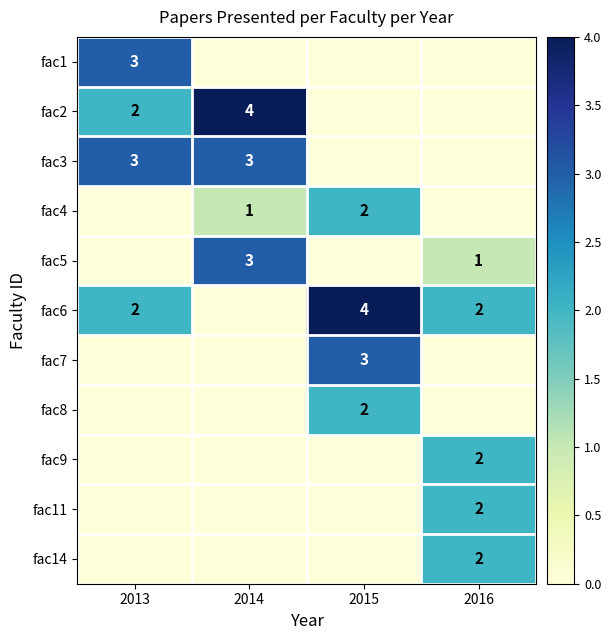

The fac3 series shows 5 at 2013. True or false?

False